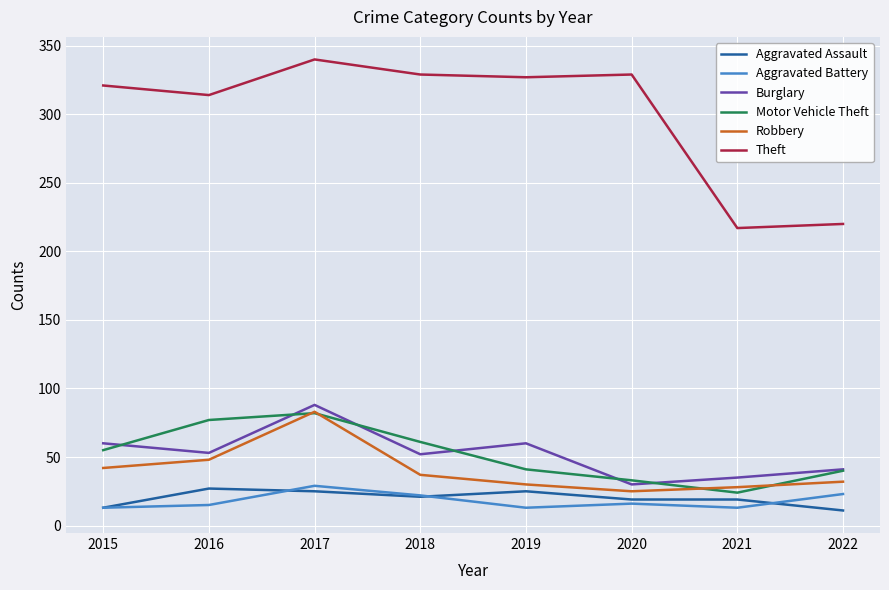

How many categories are shown in the chart?

8